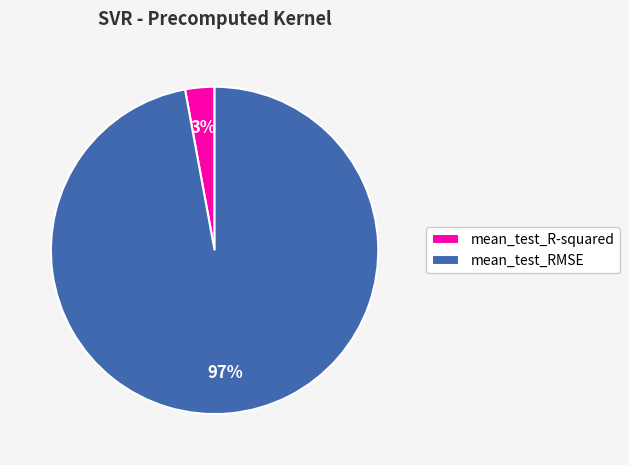

Do mean_test_RMSE and mean_test_R-squared together represent more than half of the pie?

Yes